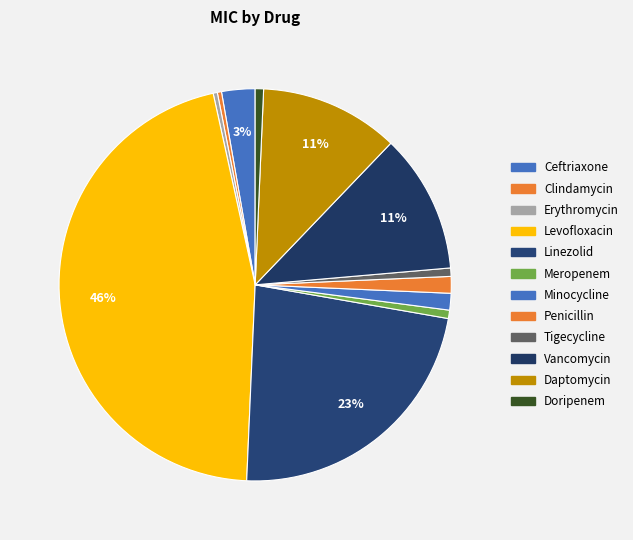

How many segments does this pie chart have?

12